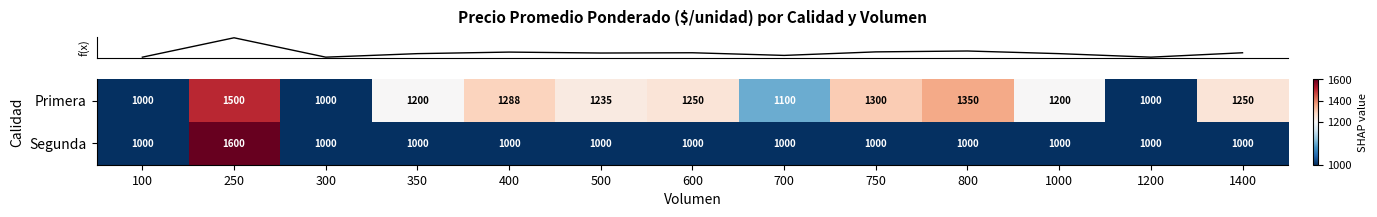

Reading right to left, what are all the values shown in this chart?

Primera: 1250	1000	1200	1350	1300	1100	1250	1235	1288	1200	1000	1500	1000
Segunda: 1000	1000	1000	1000	1000	1000	1000	1000	1000	1000	1000	1600	1000